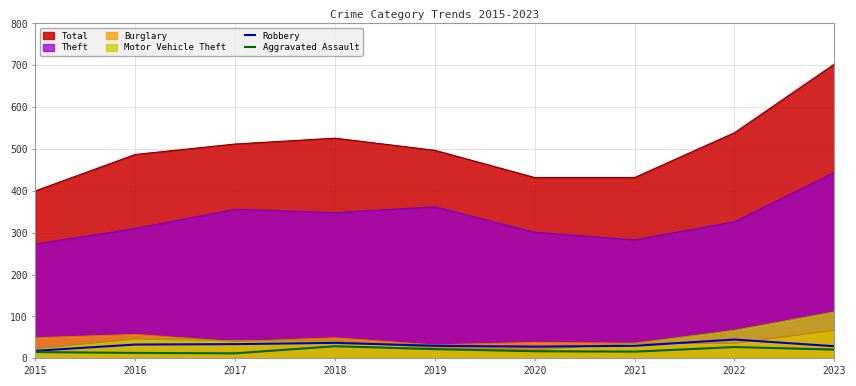

Does the chart display data point markers on the line(s)?

No